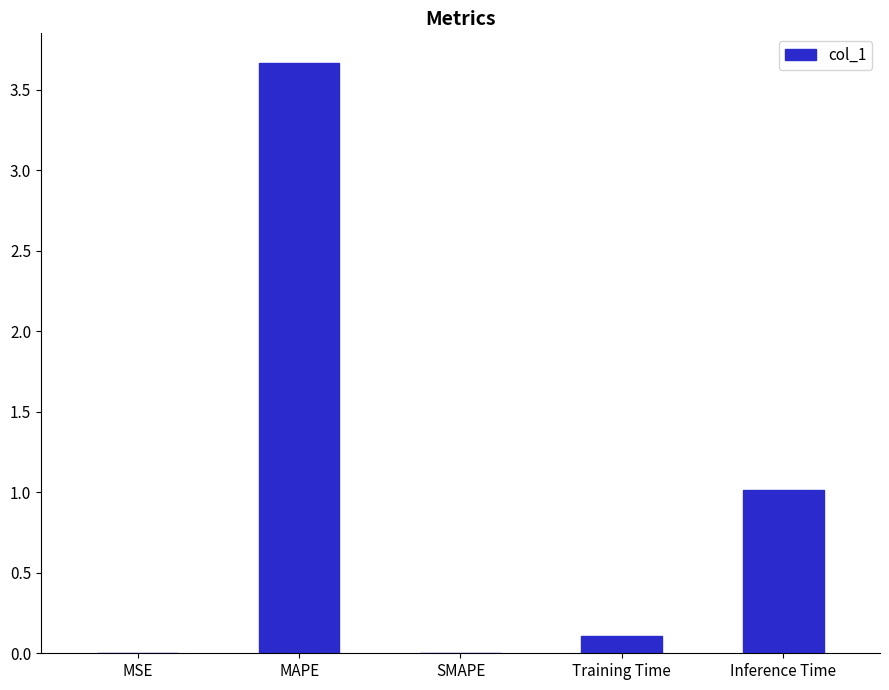

What is the maximum value shown in the chart?

3.7